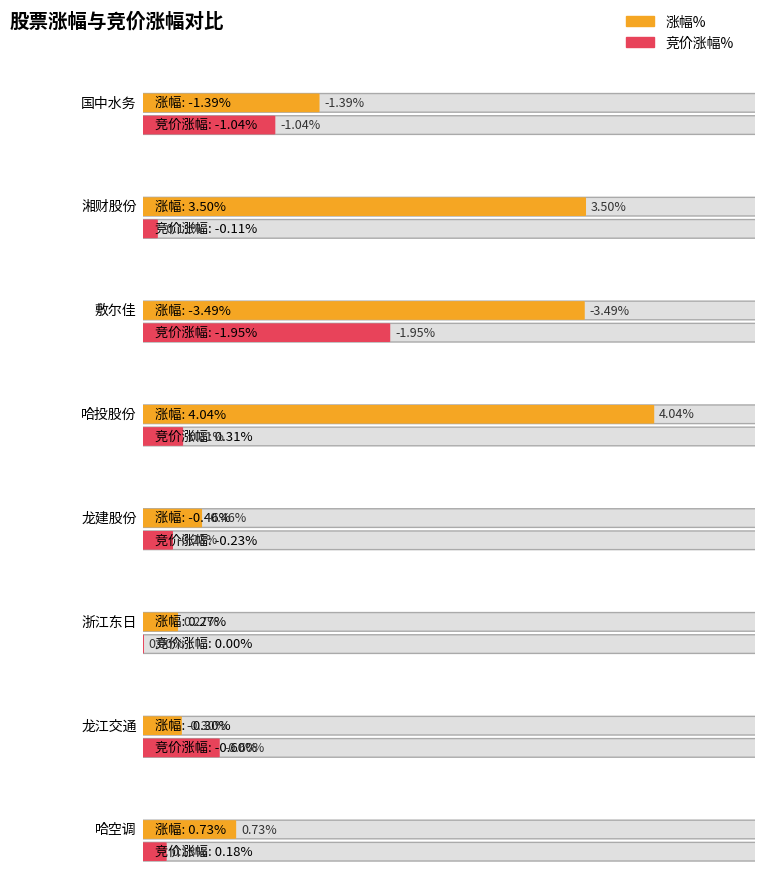

How many bars are there in total?

16